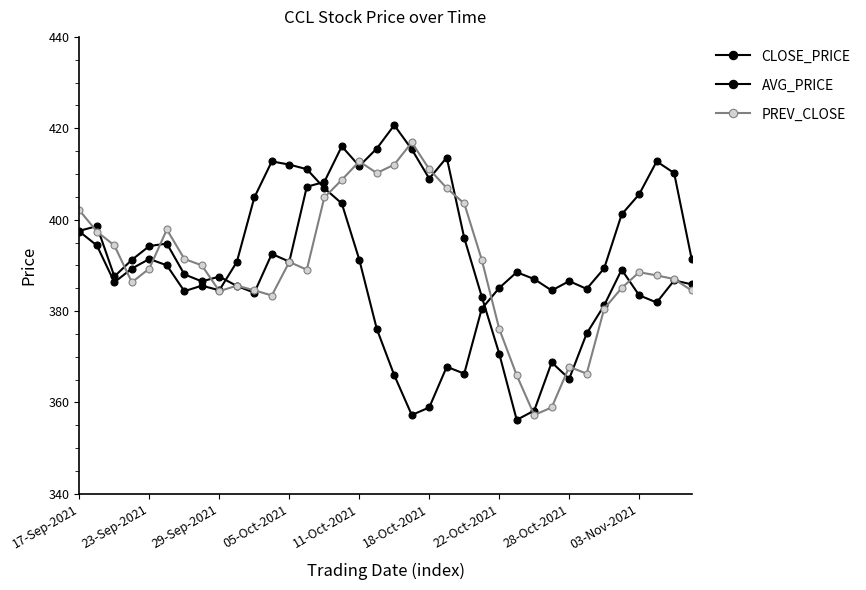

Which series has the largest range (max minus min)?

AVG_PRICE